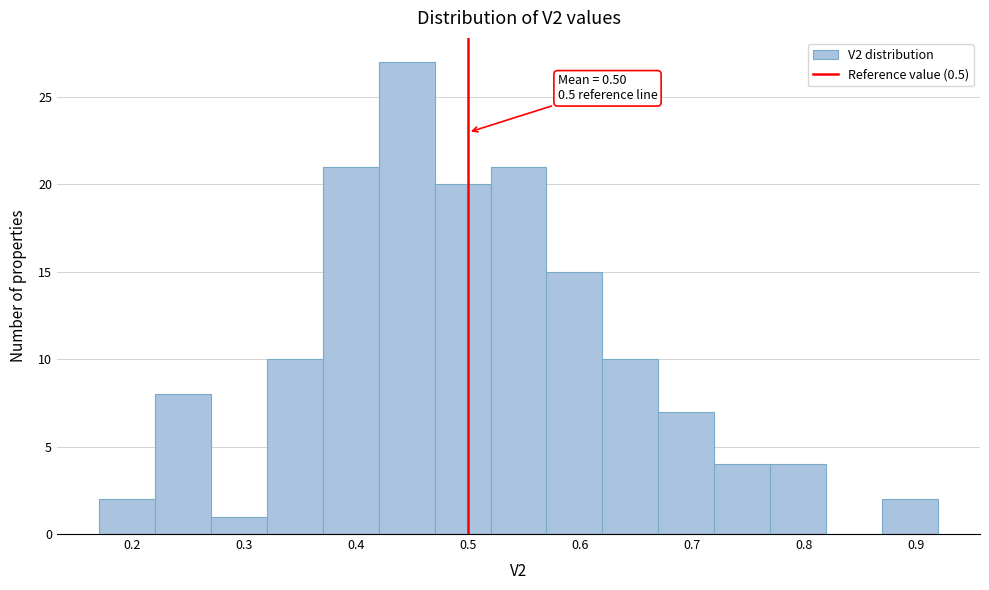

Which range on the x-axis has the tallest bar?

0.42 to 0.47